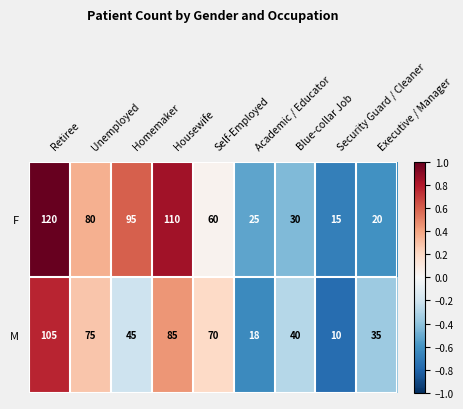

At Unemployed, list the series in order from largest to smallest.

F, M